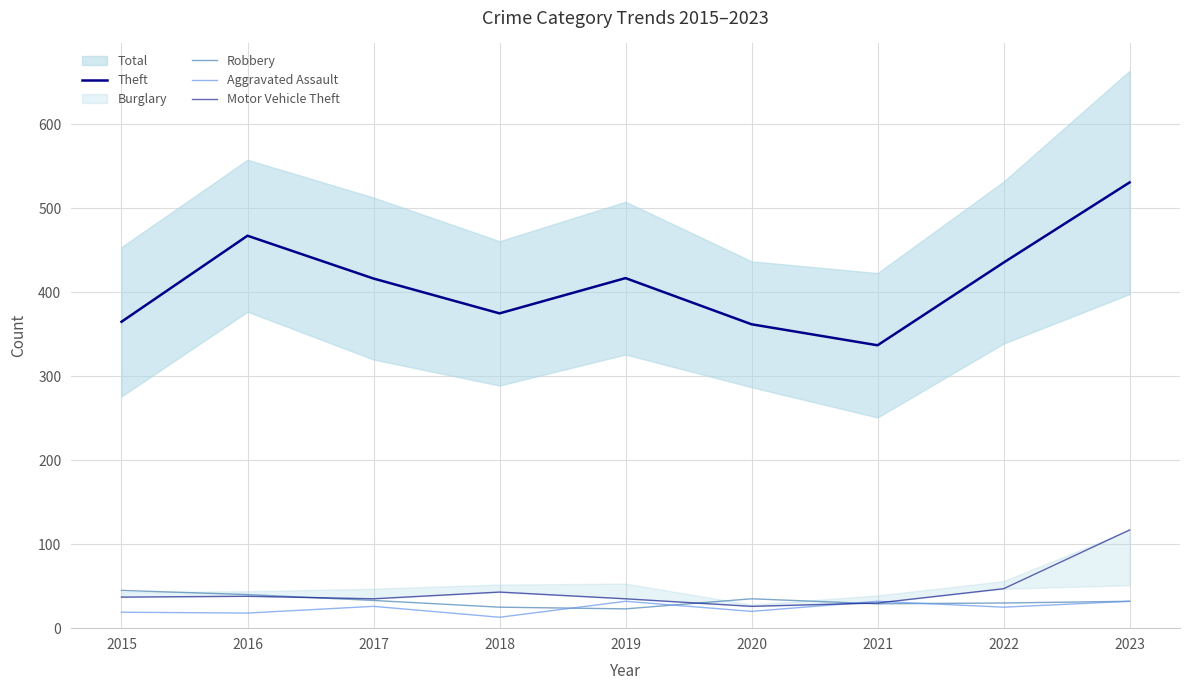

The Robbery series shows 32.0 at 2023. True or false?

True